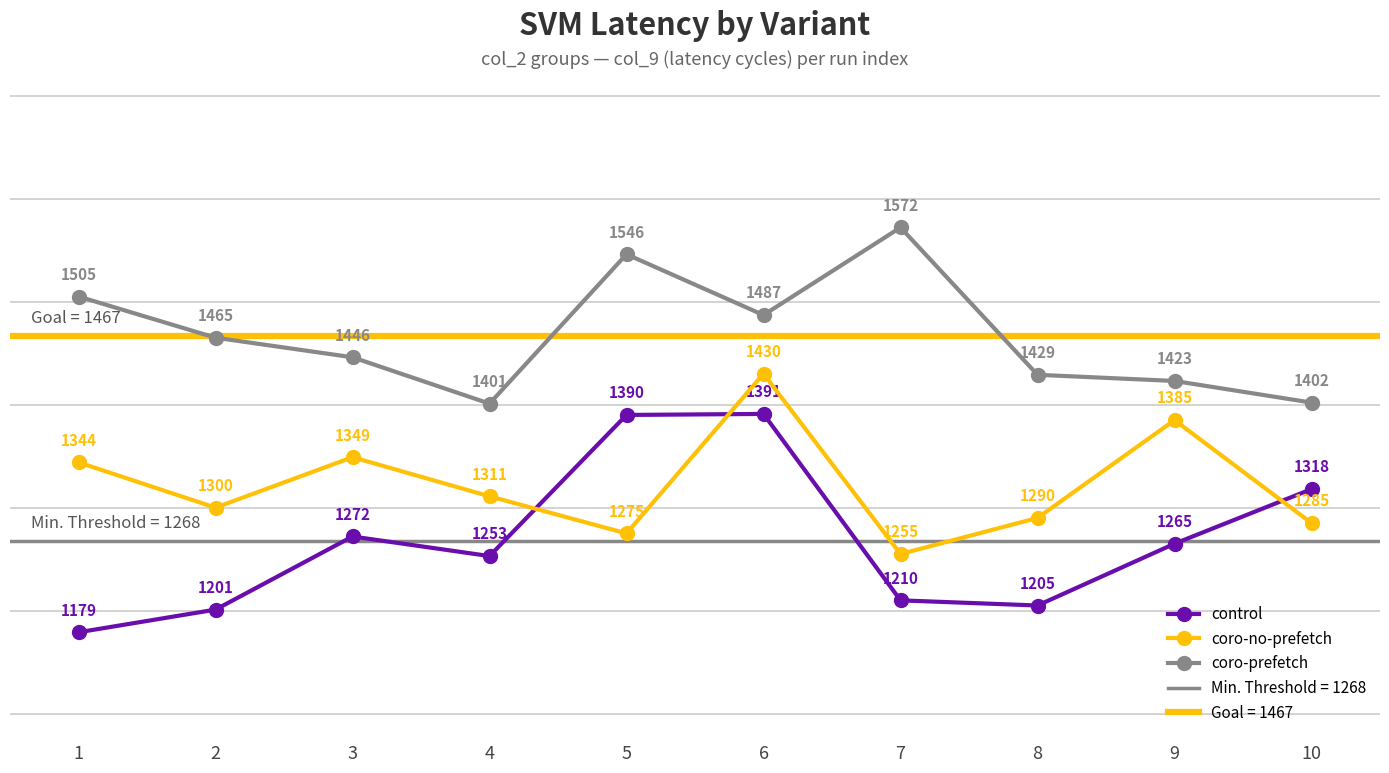

Count the number of categories in the chart.

10